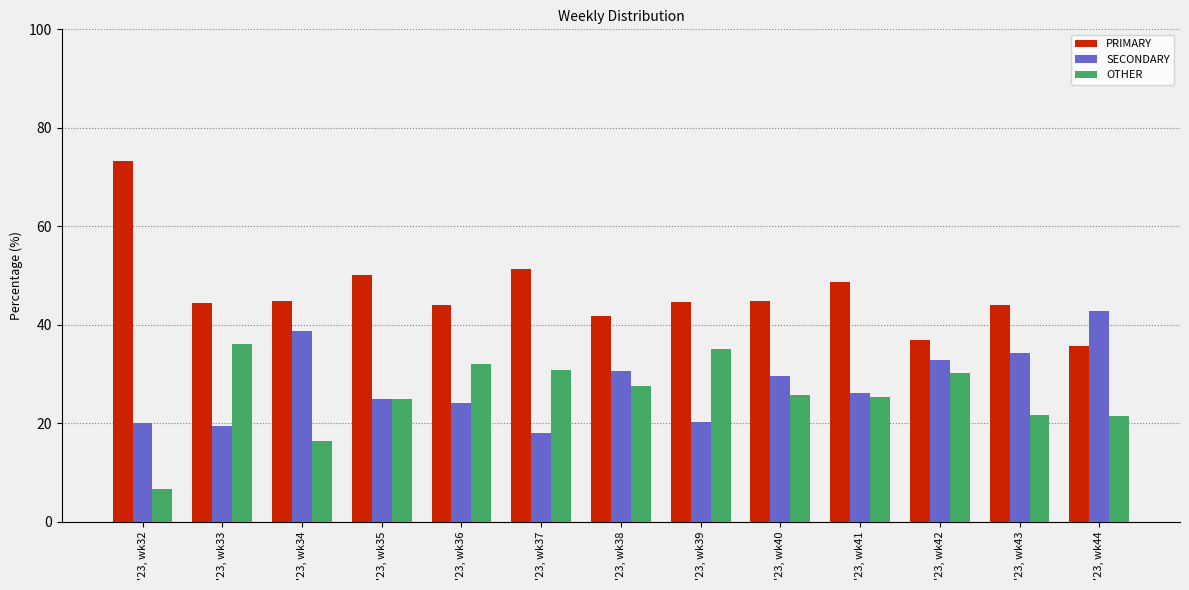

What is the spread (max minus min) of values at '23, wk40?

19.1